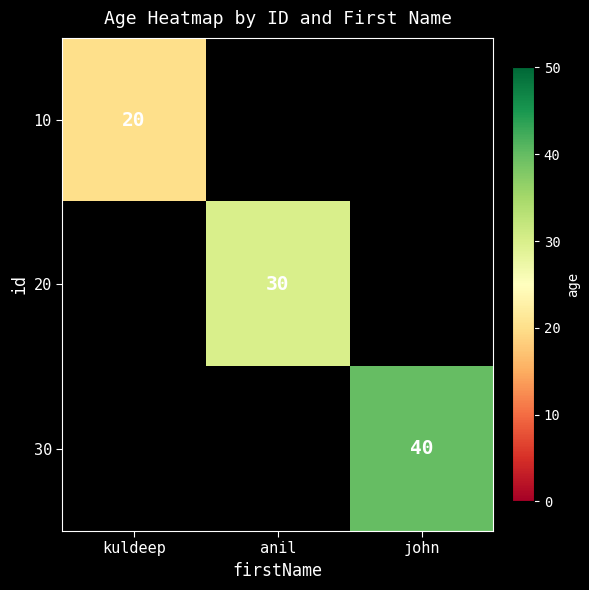

How many data points does each series have?

3